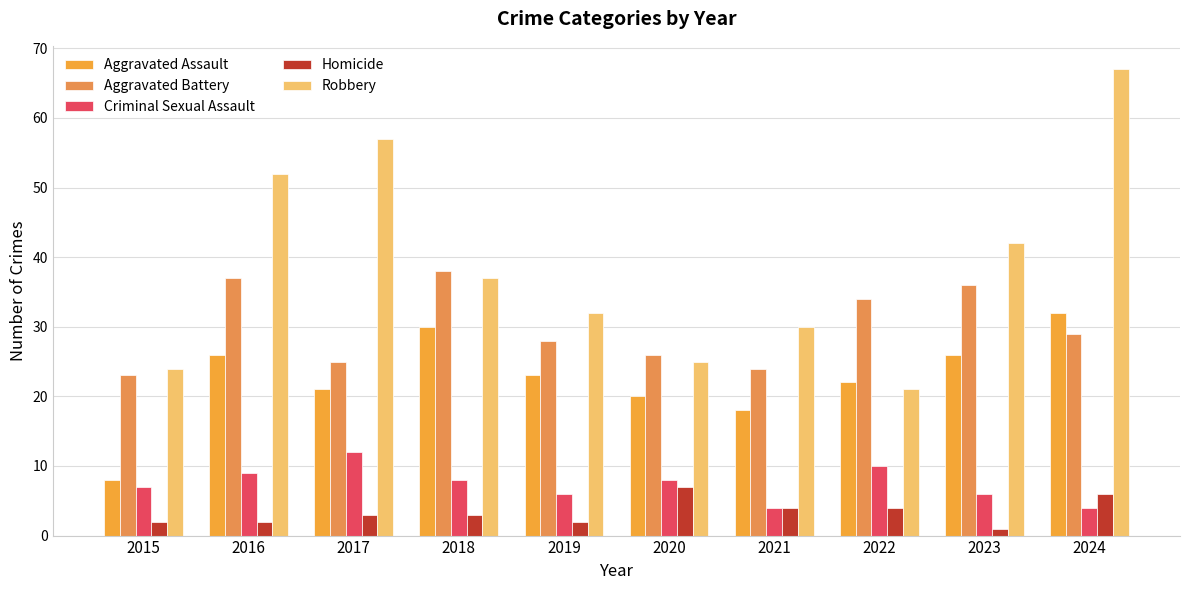

Where does the Aggravated Battery series first go above 29?

2016